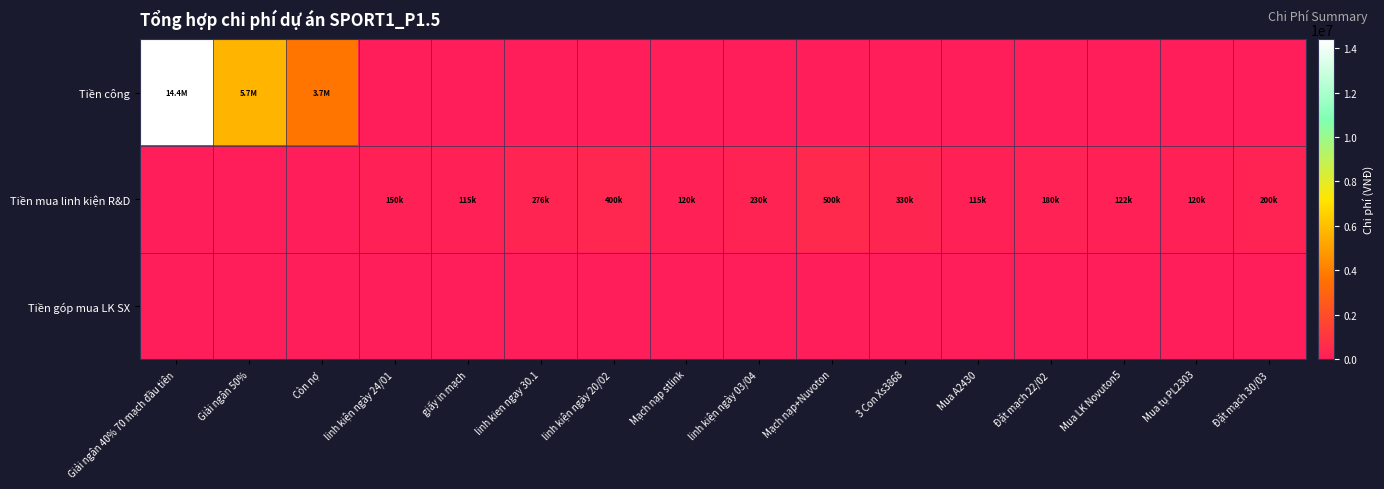

What is the total value across all series at Đặt mạch 30/03?

200000.0